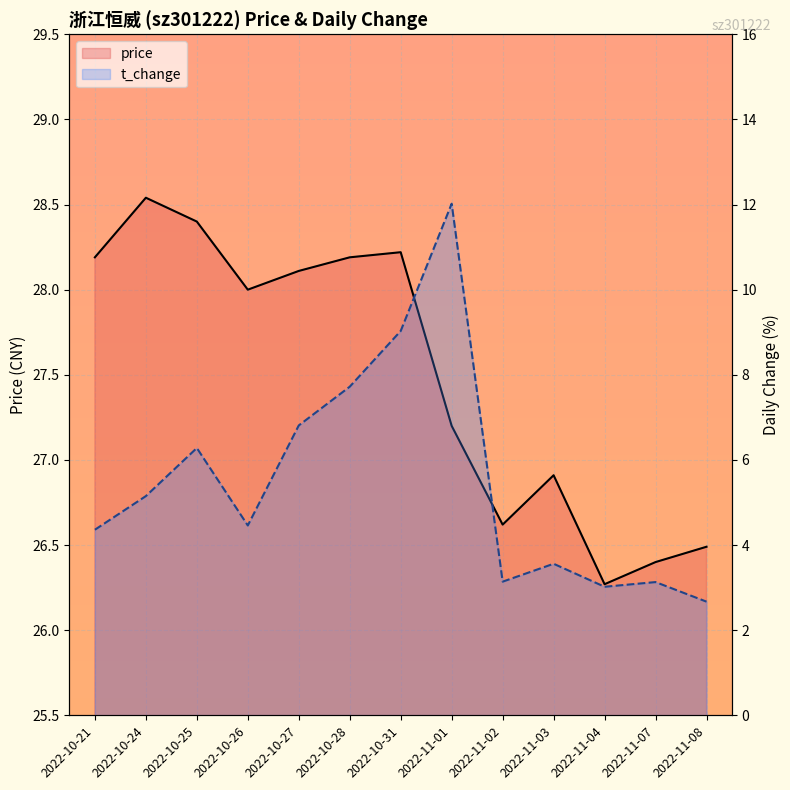

At which category does the chart reach its peak across all series?

2022-10-24